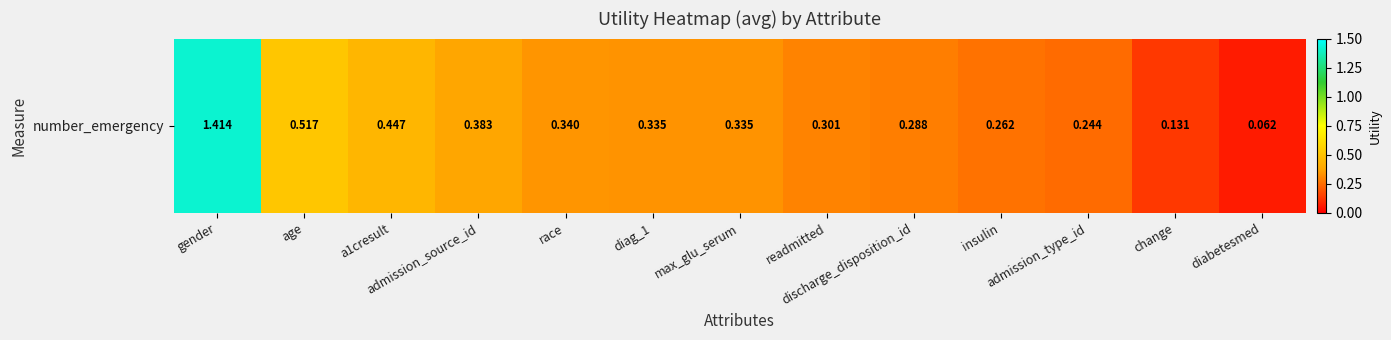

List the labels in order of value, largest first.

gender, age, a1cresult, admission_source_id, race, diag_1, max_glu_serum, readmitted, discharge_disposition_id, insulin, admission_type_id, change, diabetesmed